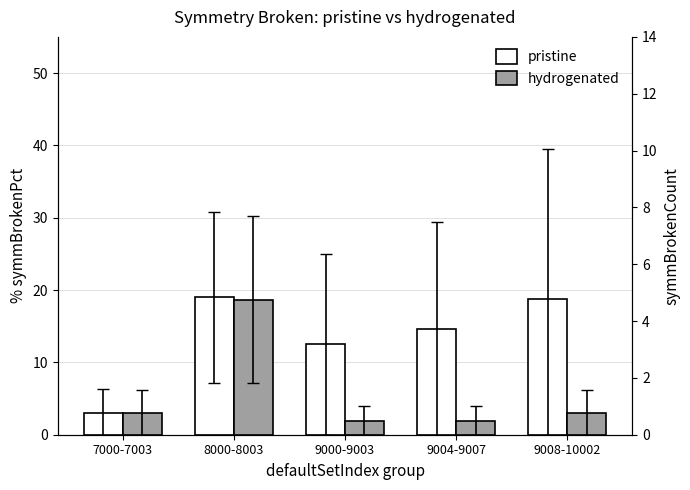

Reading left to right, what are all the values shown in this chart?

pristine: 7000-7003=3.0	8000-8003=19.0	9000-9003=12.5	9004-9007=14.6	9008-10002=18.8
hydrogenated: 7000-7003=0.8	8000-8003=4.8	9000-9003=0.5	9004-9007=0.5	9008-10002=0.8